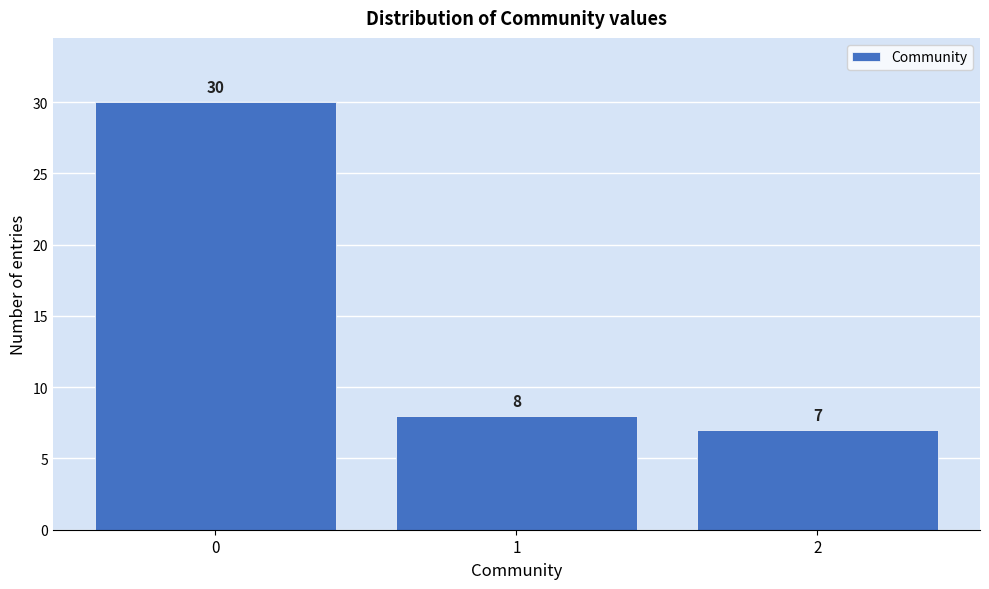

Reading right to left, list all the values displayed in this chart.

7	8	30